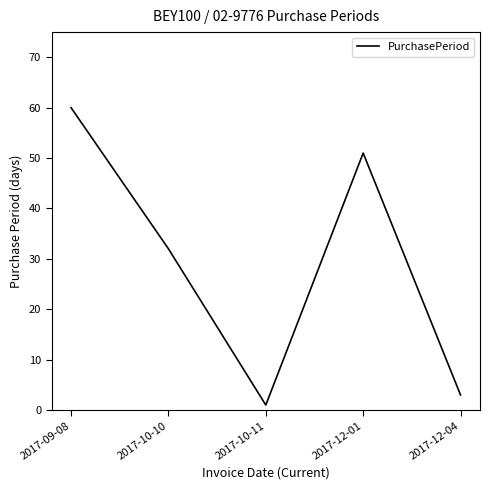

Between 2017-10-10 and 2017-10-11, which is larger?

2017-10-10